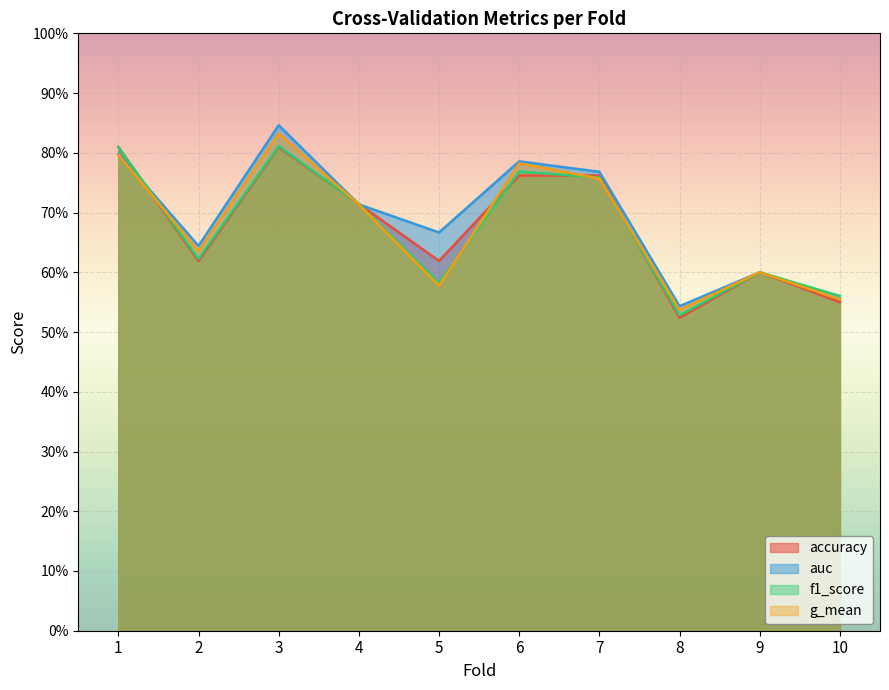

Rank the categories by accuracy value from lowest to highest.

8, 10, 9, 2, 5, 4, 6, 7, 1, 3